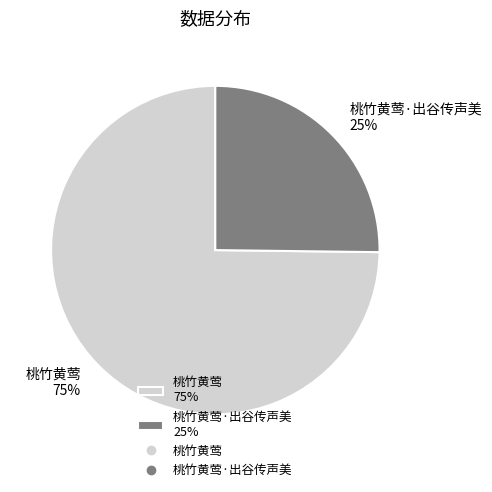

Which slice is the largest?

桃竹黄莺 75%